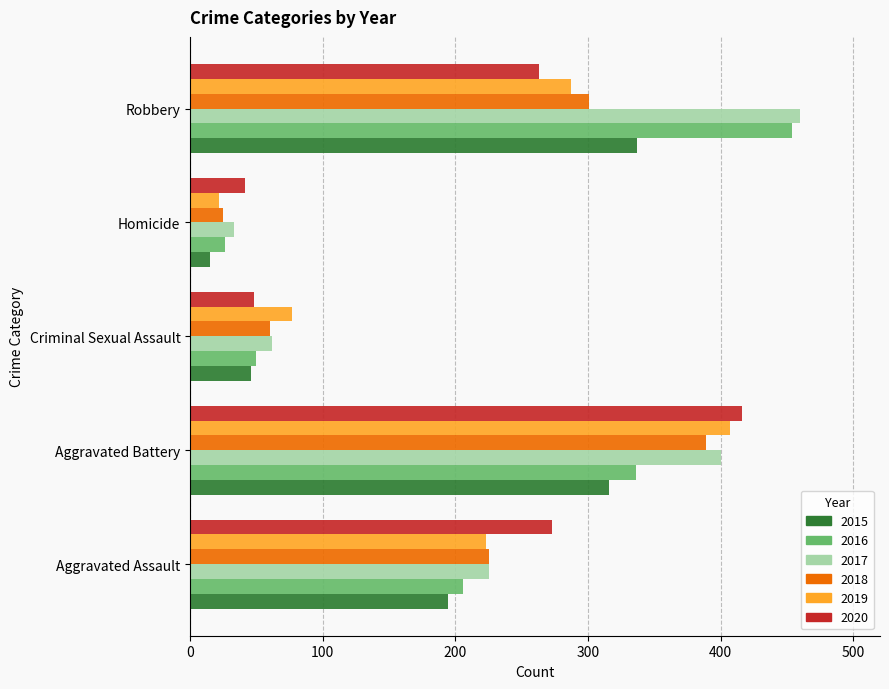

The value of 2016 at Homicide is 26. True or false?

True